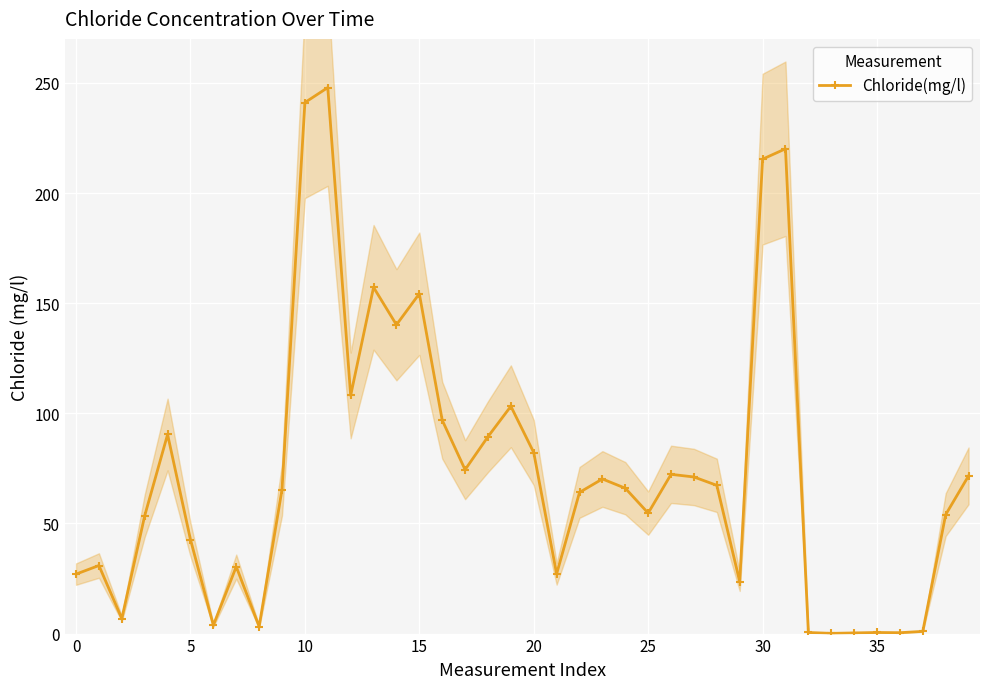

Reading right to left, what are all the values shown in this chart?

71.6	54.0	1.0	0.4	0.5	0.3	0.1	0.5	220.1	215.4	23.6	67.3	71.1	72.3	54.7	66.0	70.2	64.1	27.1	82.2	103.2	89.4	74.4	96.9	154.3	140.2	157.2	108.1	247.9	241.1	65.4	3.2	30.4	3.8	42.7	90.4	53.5	6.8	30.9	27.0